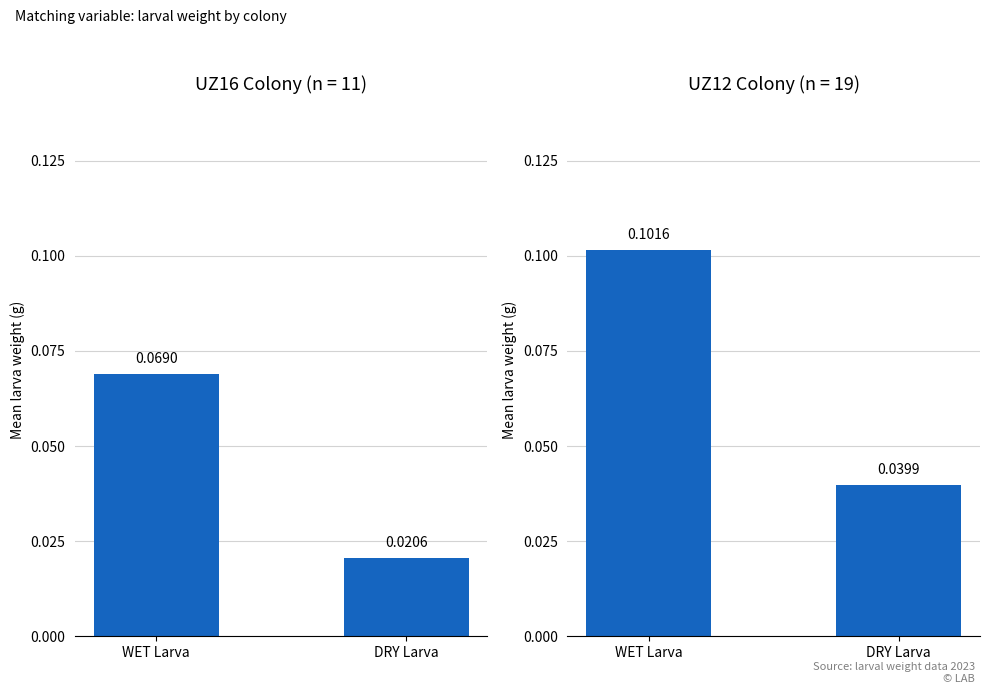

At which category does the chart reach its peak across all series?

WET Larva